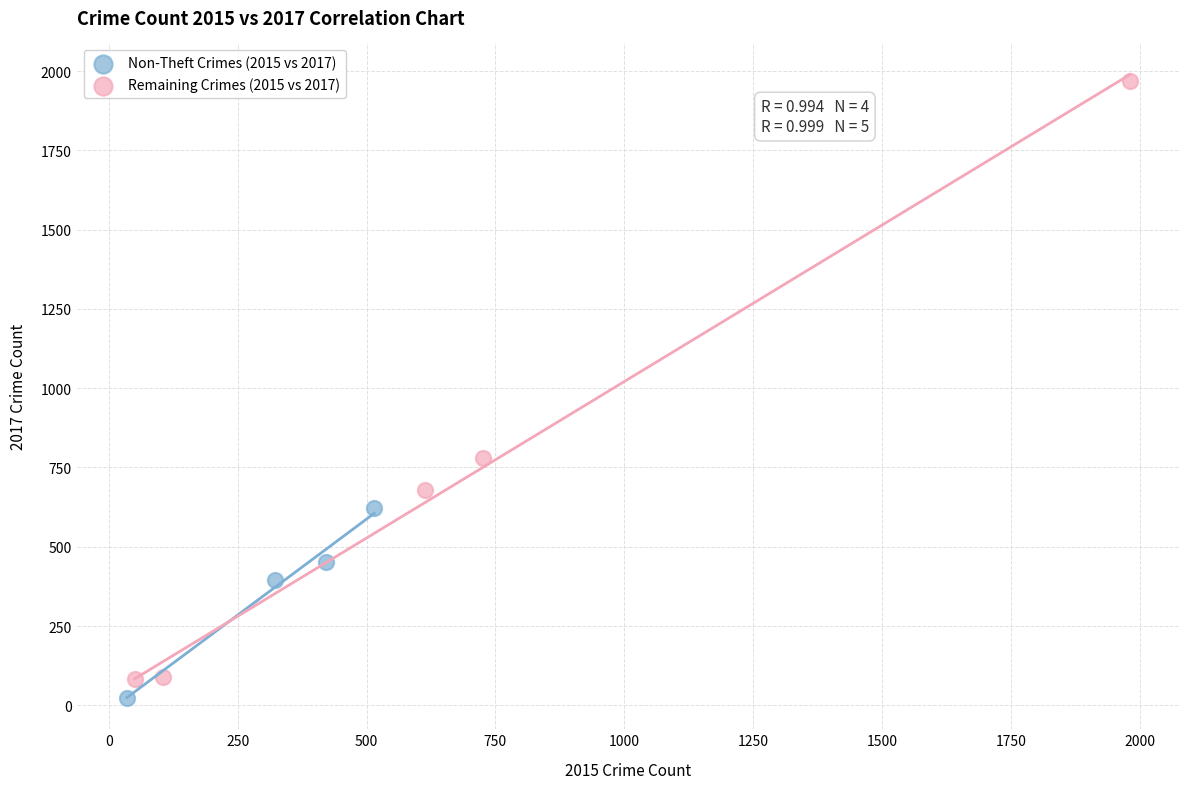

Which series has the largest Y range (max minus min)?

Remaining Crimes (2015 vs 2017)